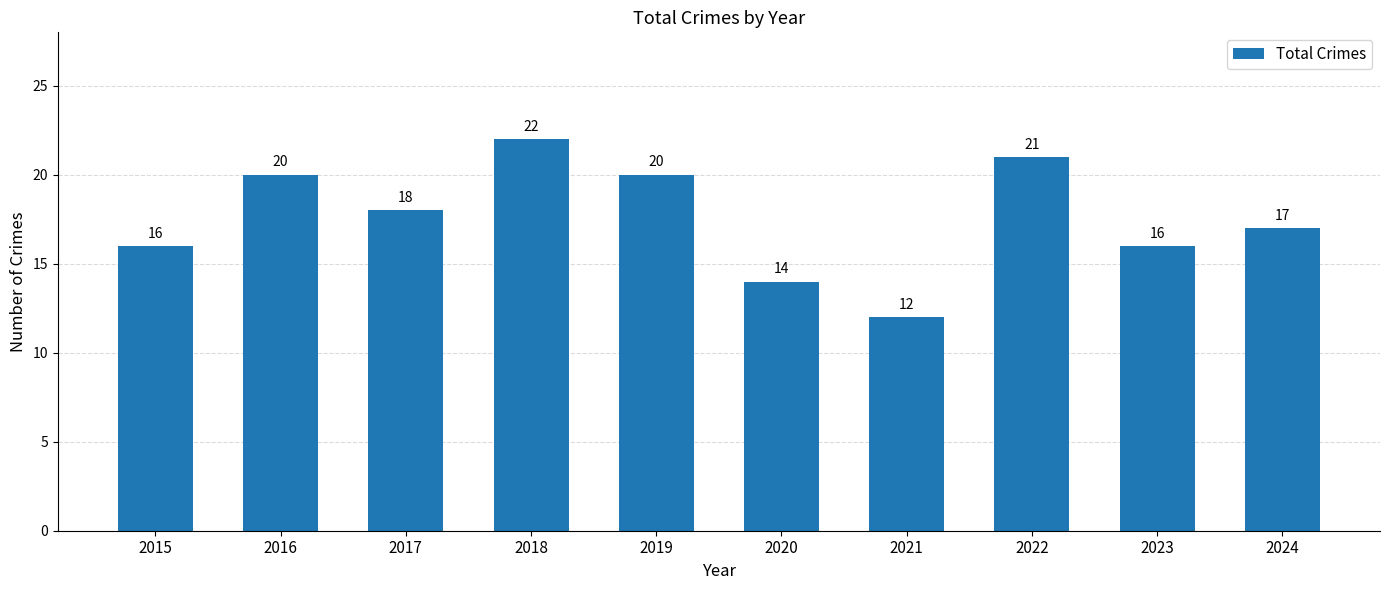

At which label does the data first exceed 18?

2016